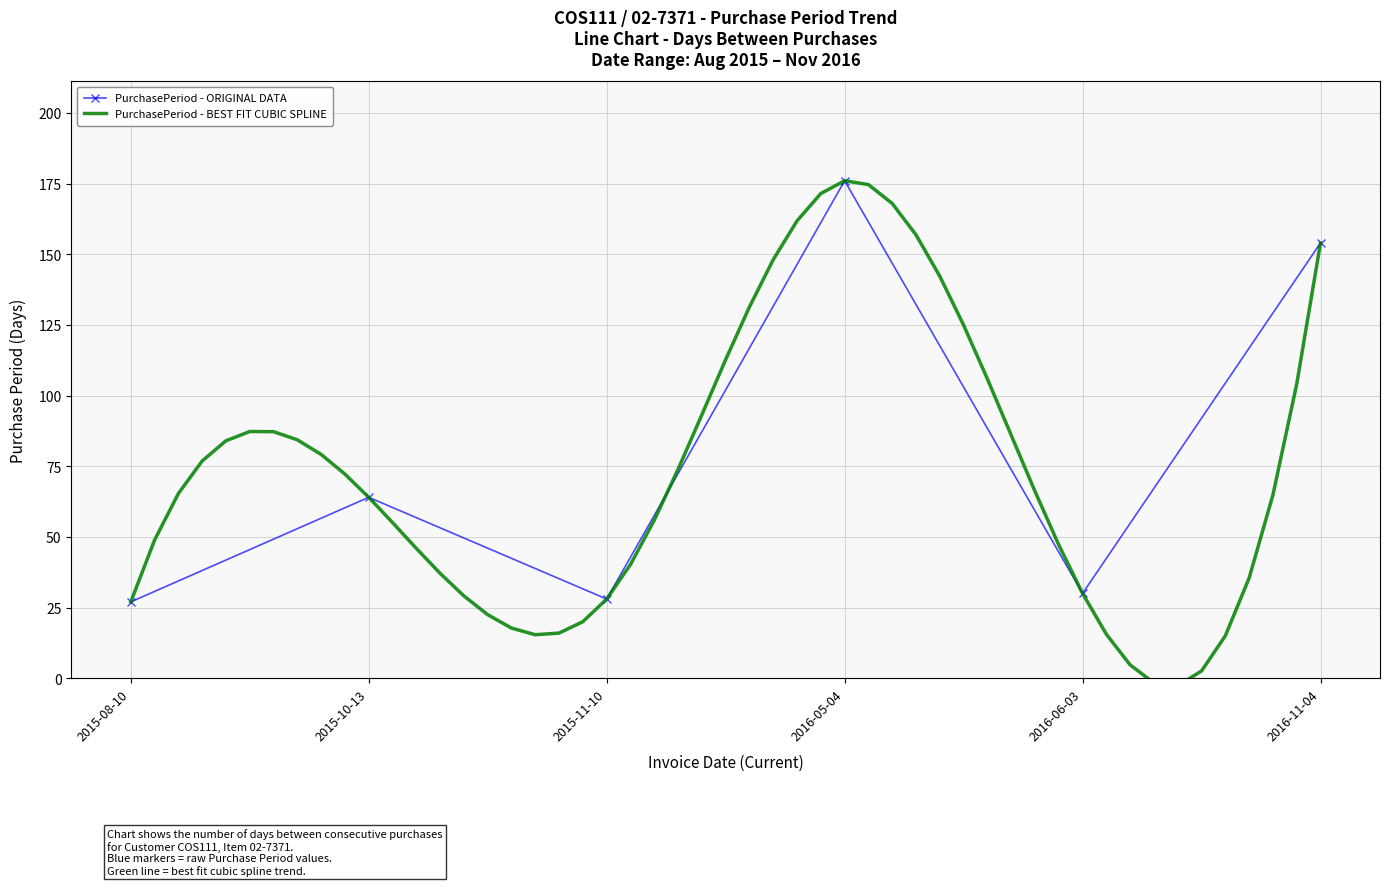

List the labels in order of value, largest first.

2016-05-04, 2016-11-04, 2015-10-13, 2016-06-03, 2015-11-10, 2015-08-10